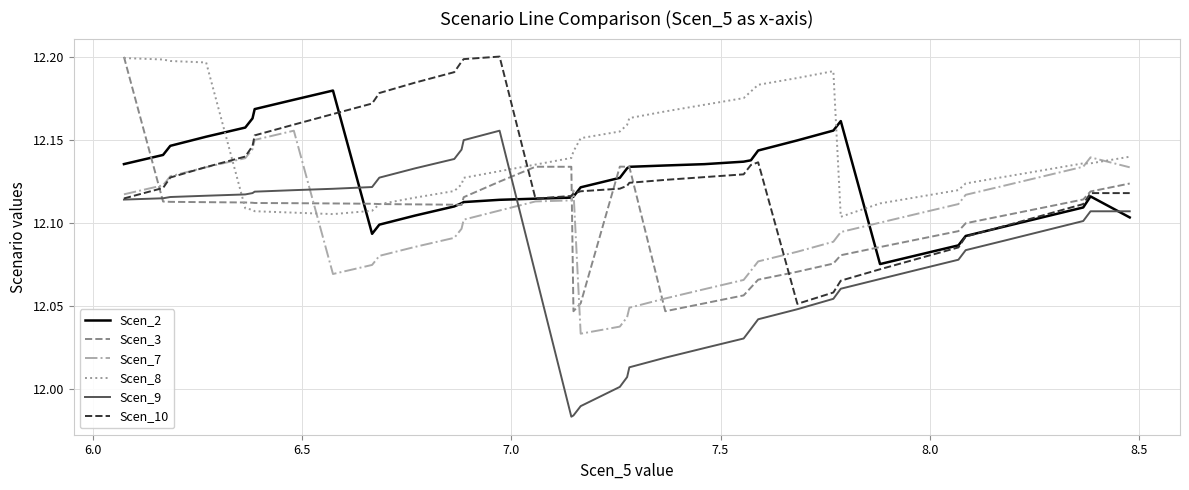

Which series has the largest total across all categories?

Scen_8